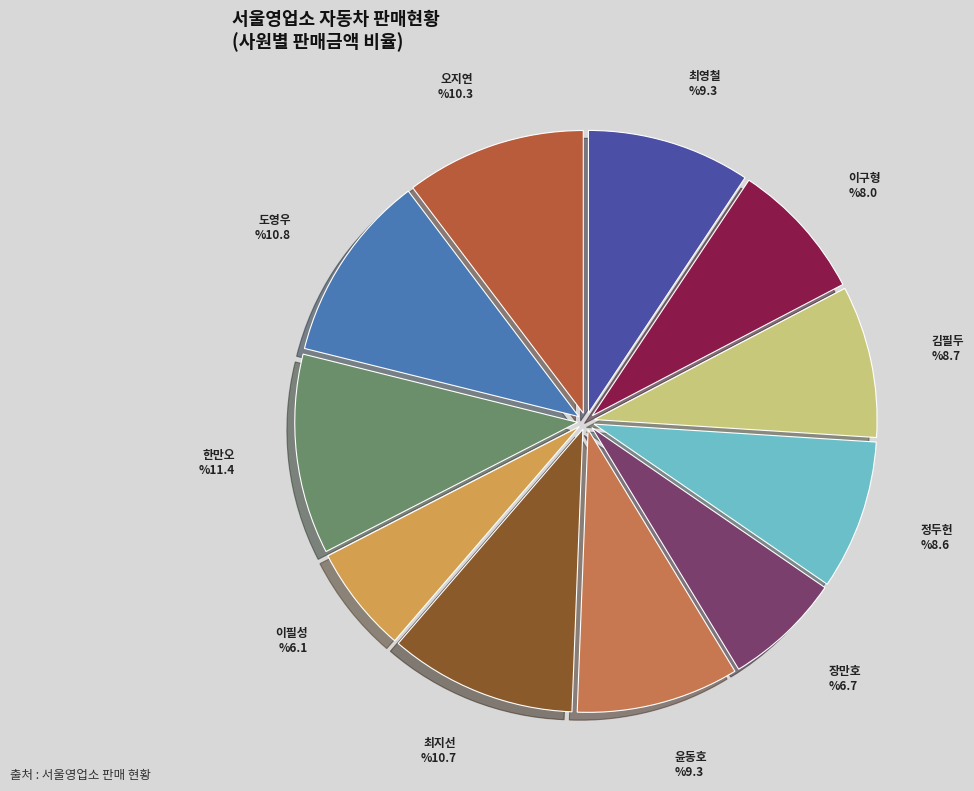

How many slices are in this pie chart?

11